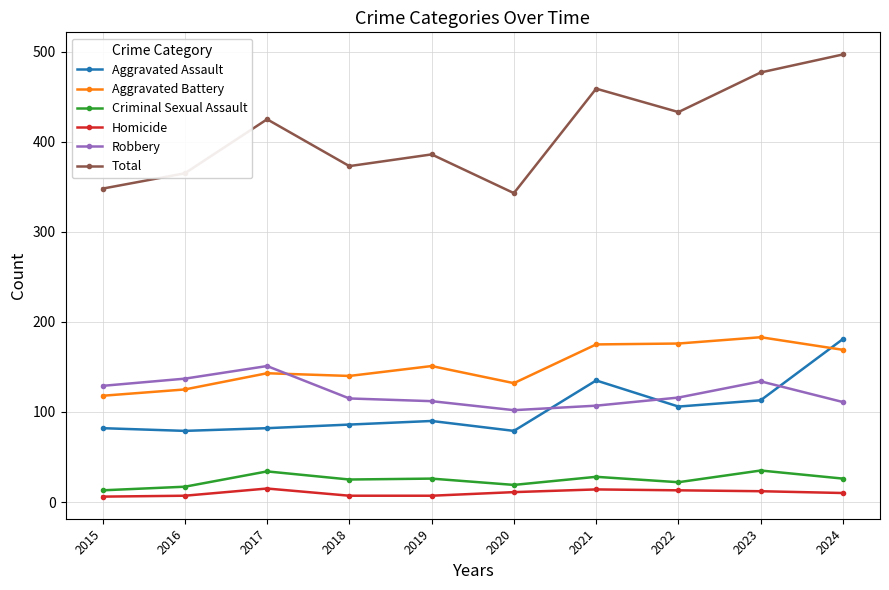

True or false: Aggravated Assault has more than 1 interior local peaks.

True